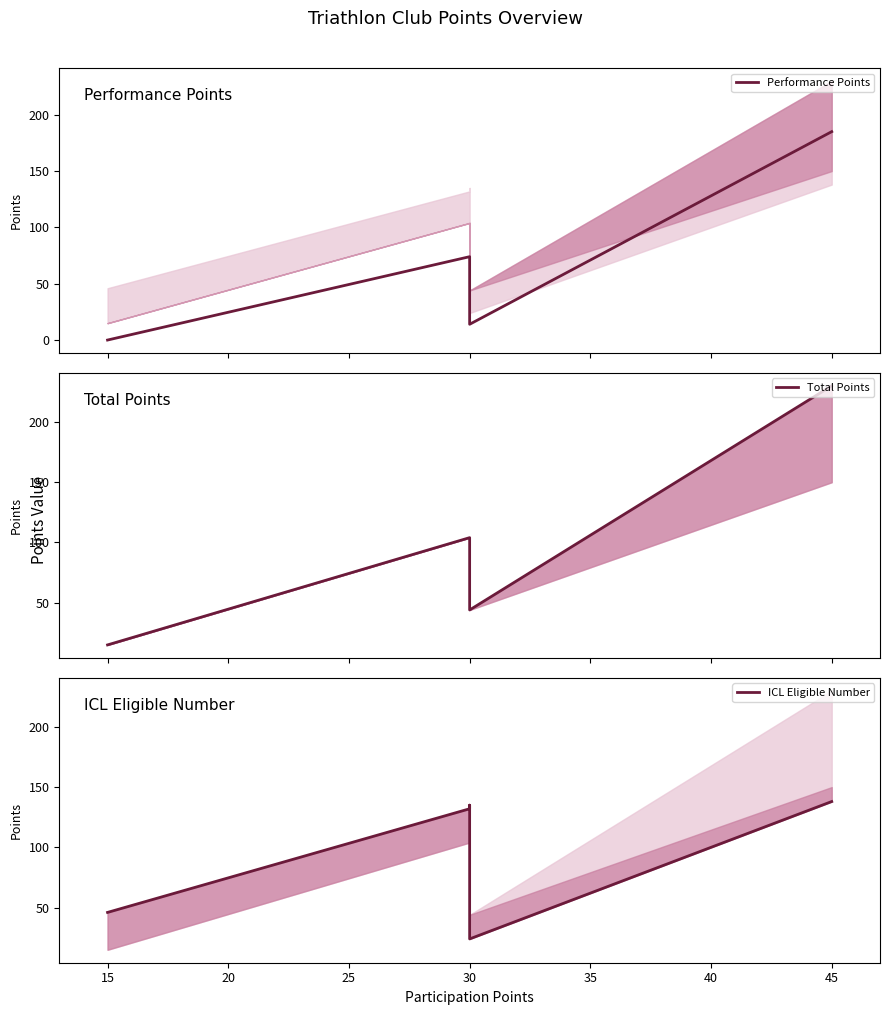

What is the value of the Total Points point at the 2nd from the left?

104